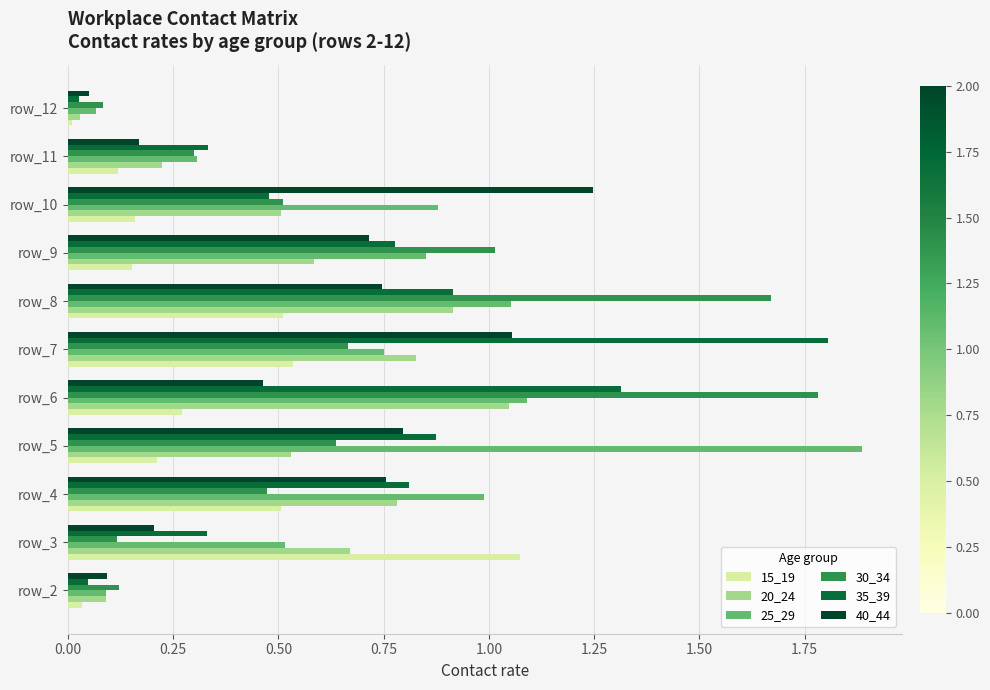

What is the total value across all series at row_9?

4.1